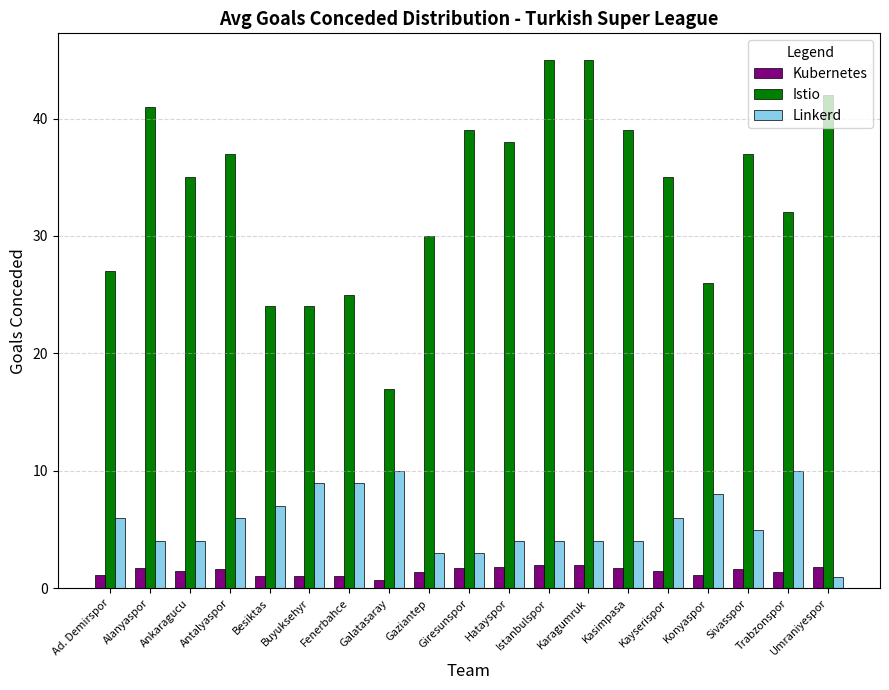

What is the label of the 16th bar from the left?

Konyaspor